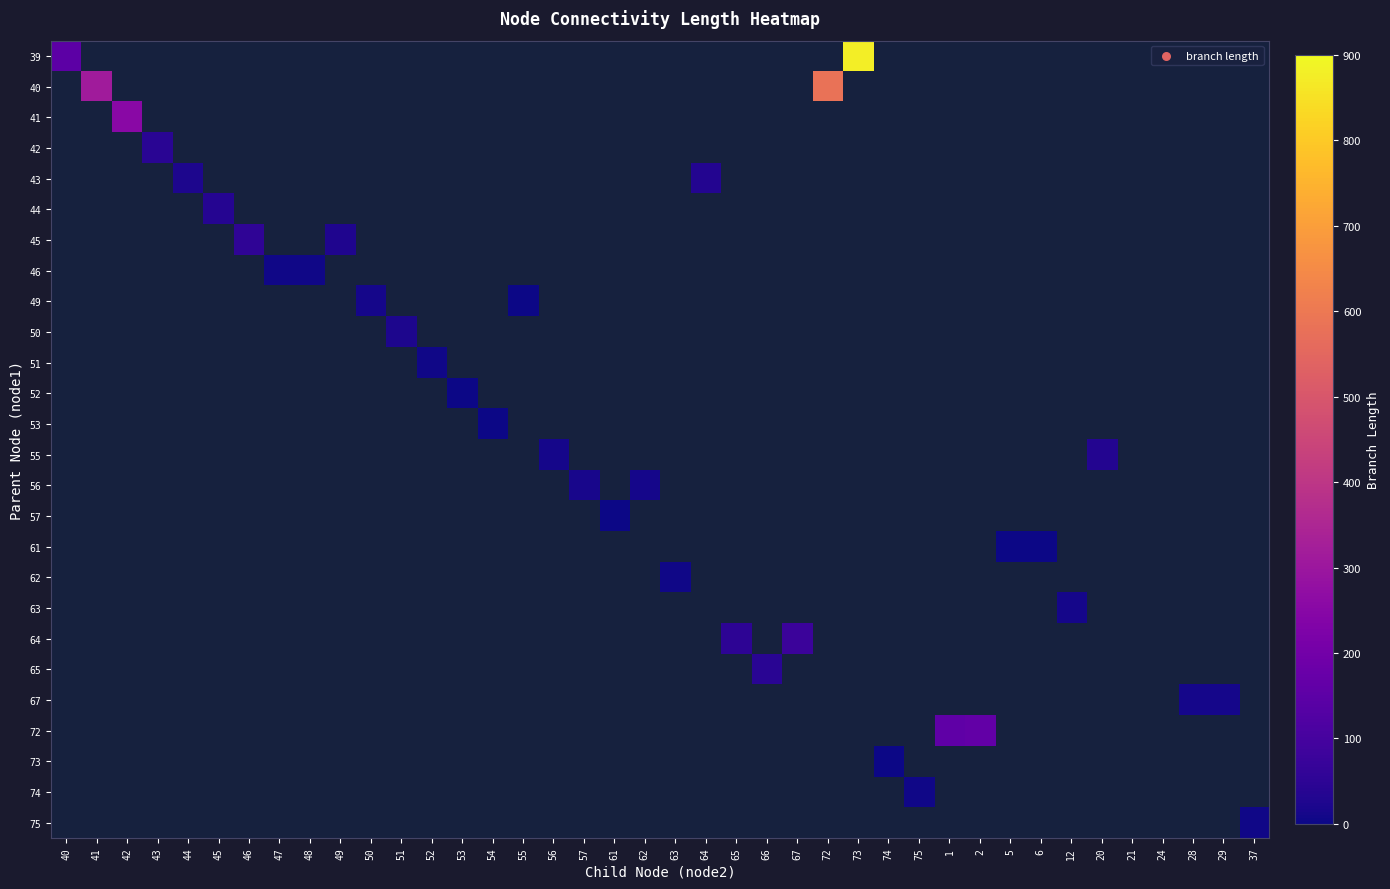

What is the maximum value shown in the chart?

878.1